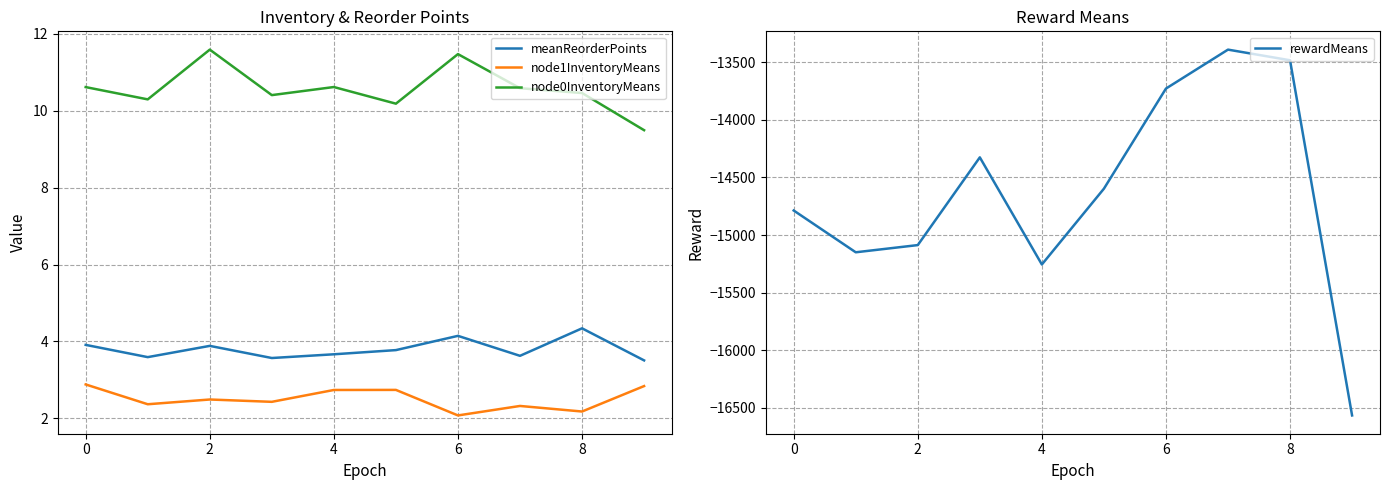

True or false: rewardMeans and meanReorderPoints intersect in this chart.

False